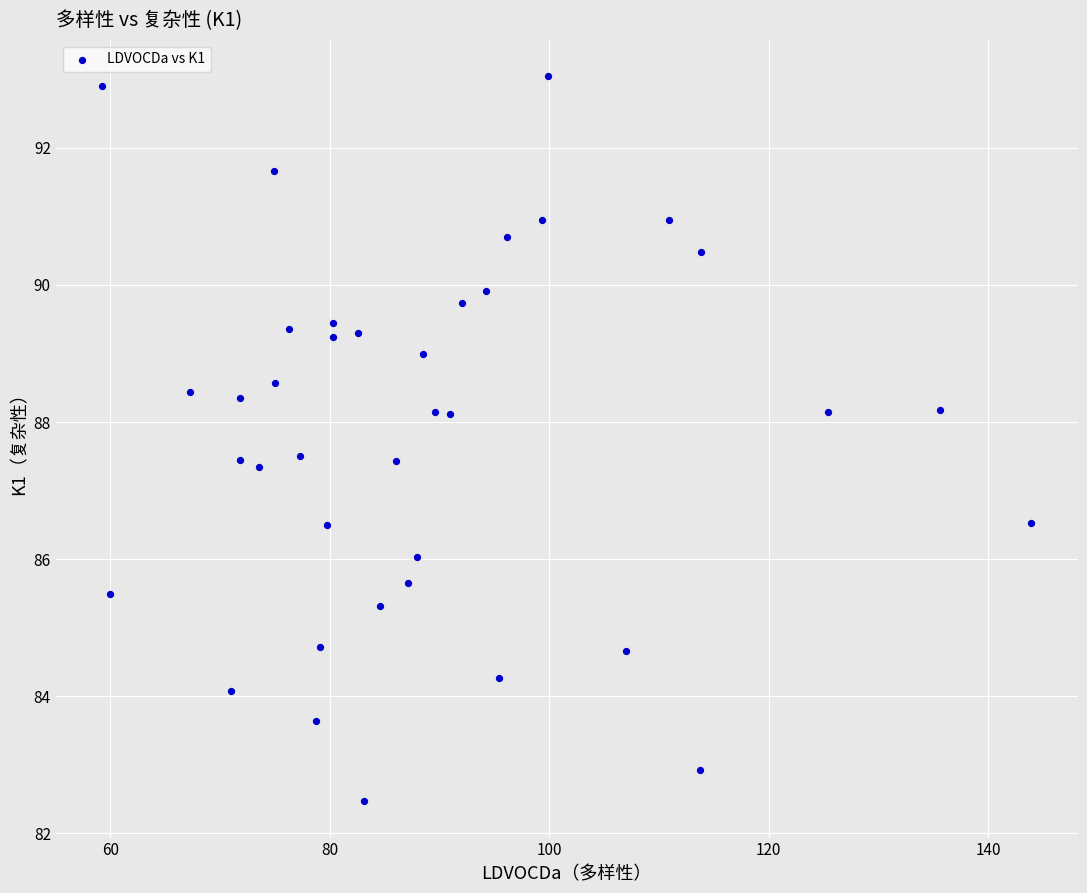

What is the range of X values (max minus min)?

84.7